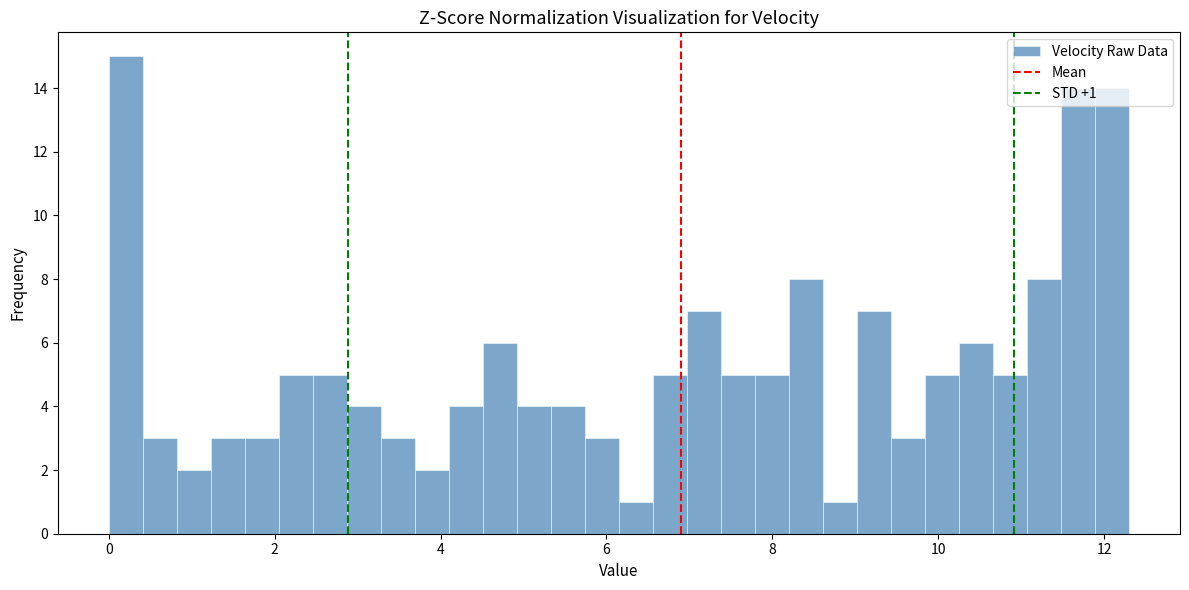

Around what value on the x-axis is the tallest bar? Give the approximate position of its centre, as read against the axis.

0.2